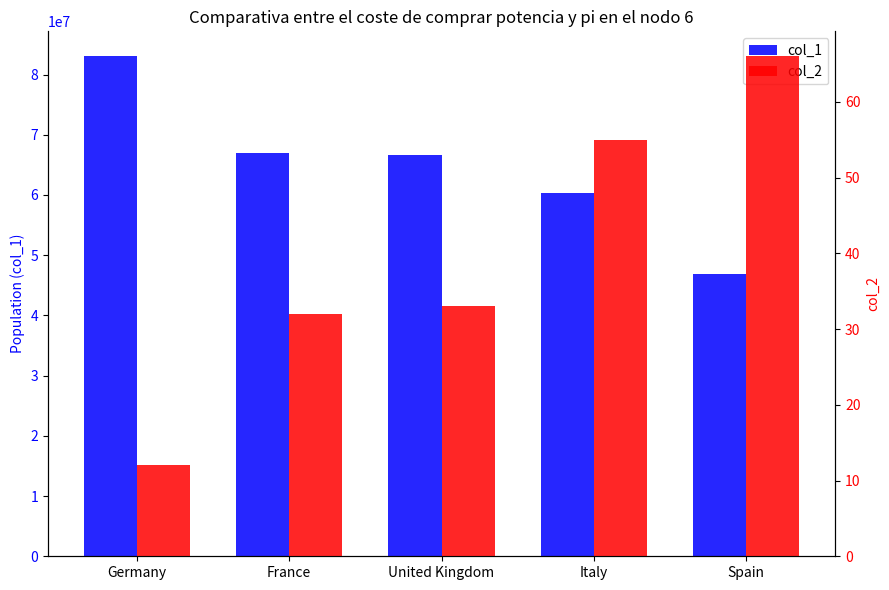

At which category does the chart reach its peak across all series?

Germany